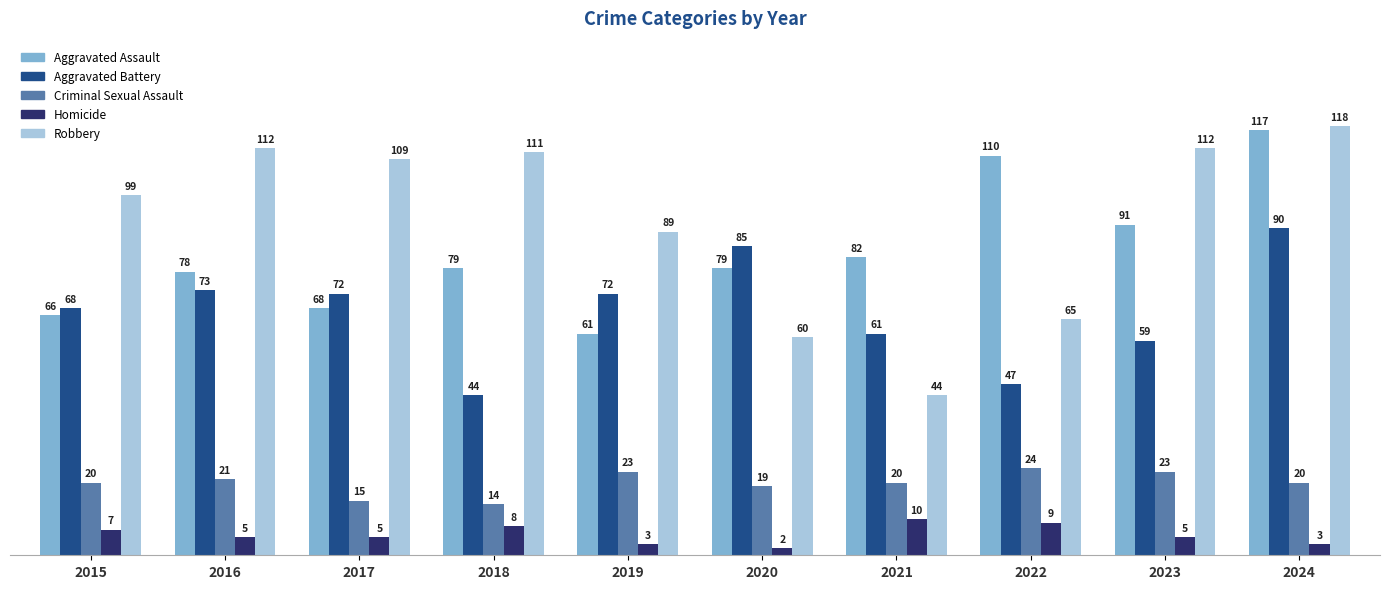

At which label does Homicide reach its peak?

2021